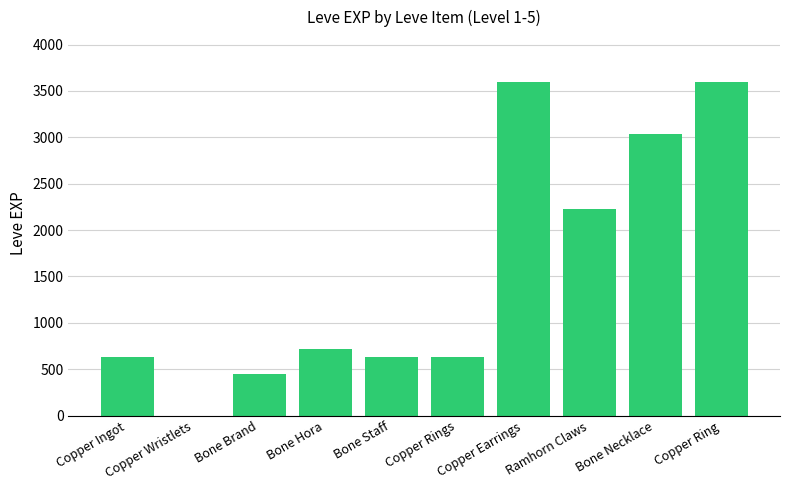

What is the sum of all values?

15531